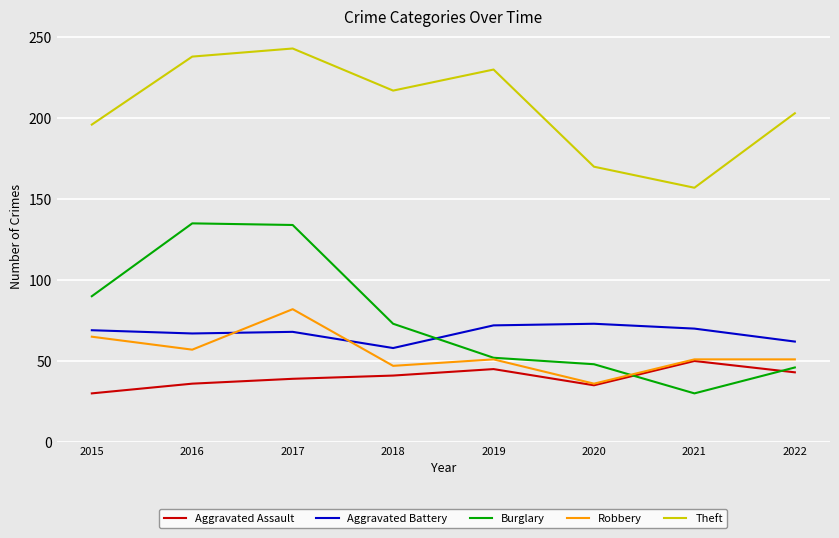

Which series has the largest range (max minus min)?

Burglary